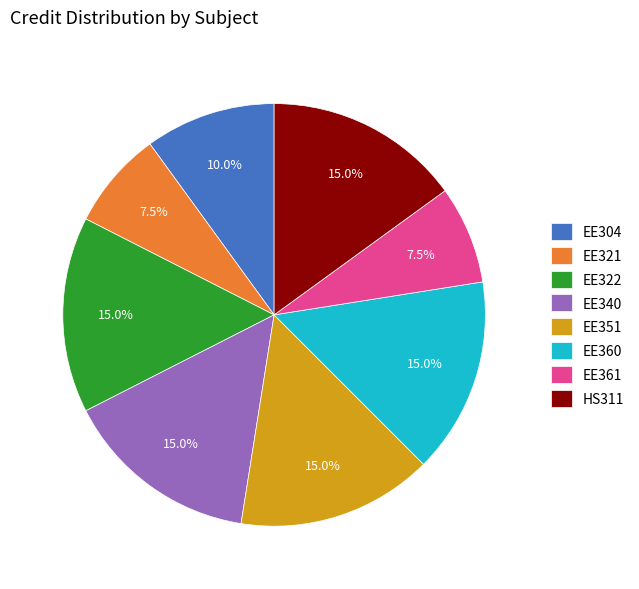

Is there a majority slice in this chart?

No